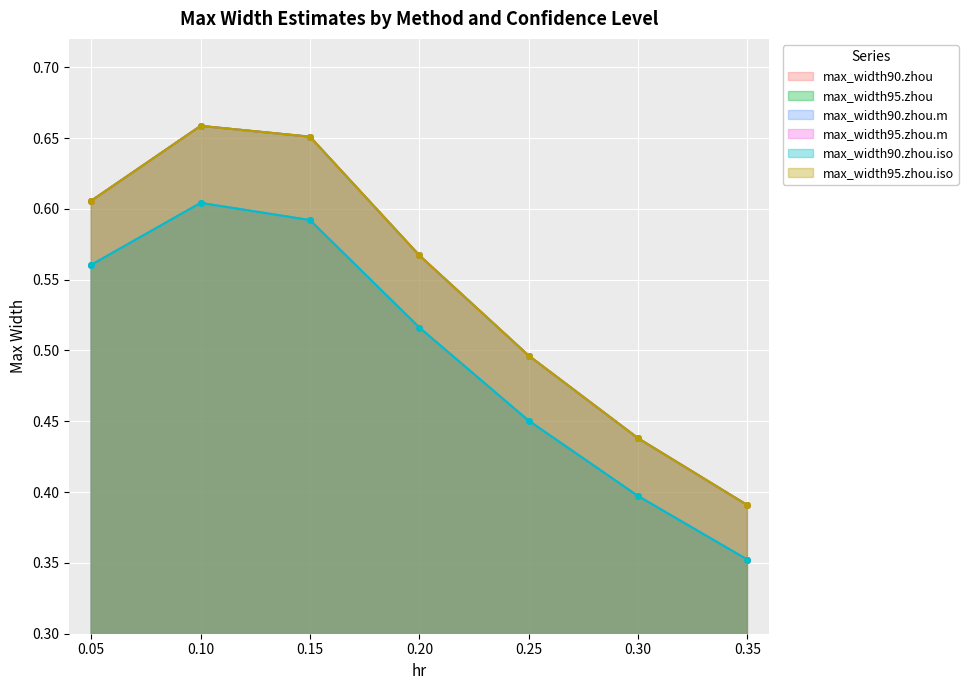

What is the label of the 1st point from the right?

0.35